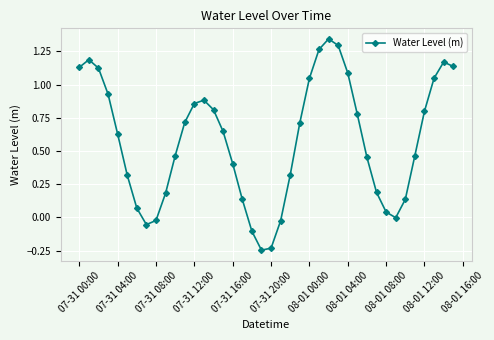

True or false: there are more than 1 points higher than both neighbors.

True